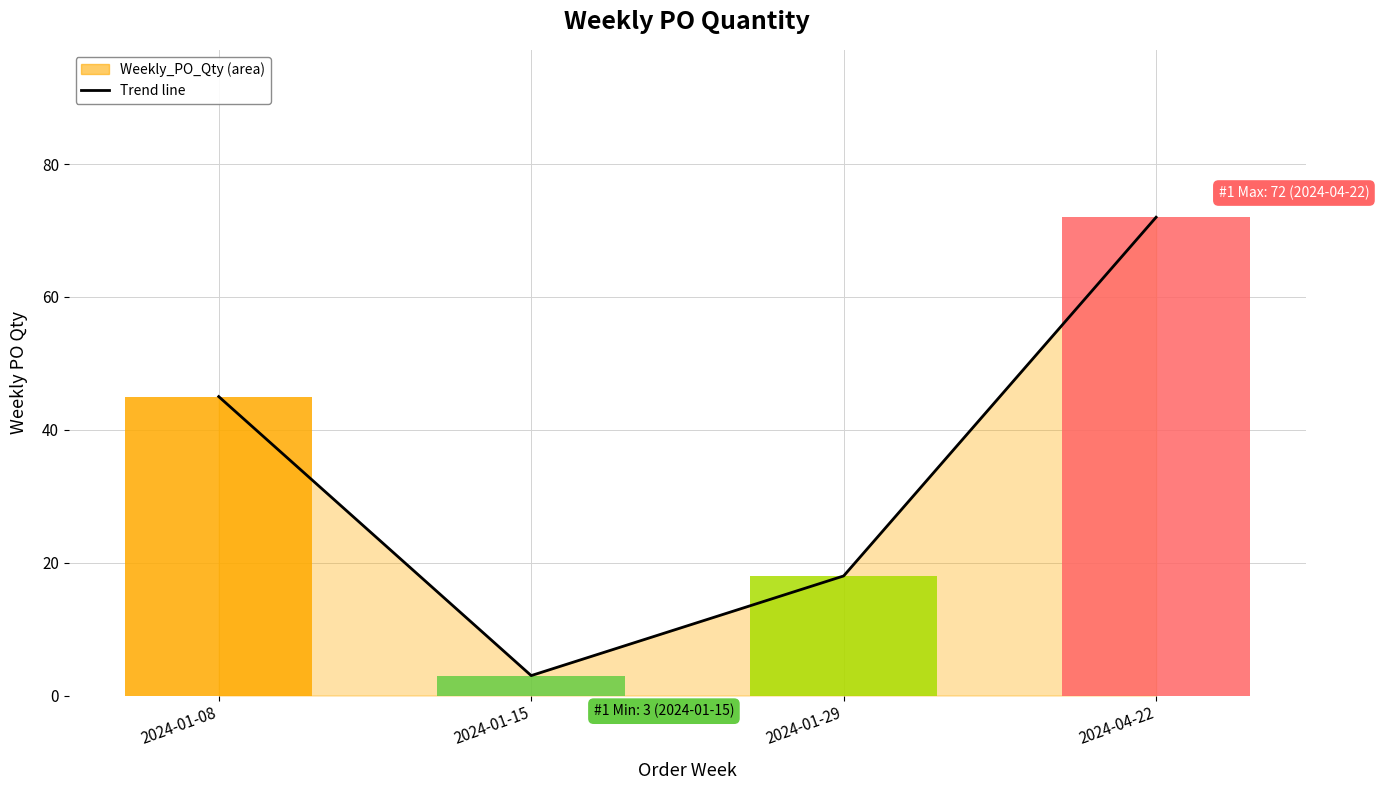

Reading left to right, what are all the values shown in this chart?

45	3	18	72